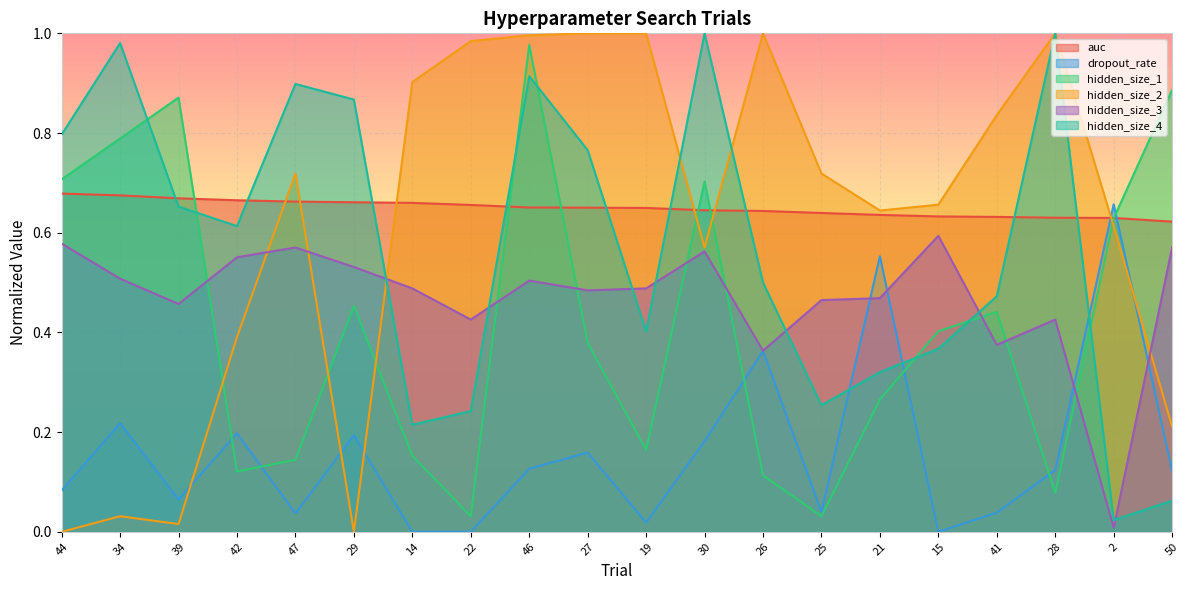

Does the chart display data point markers on the line(s)?

No